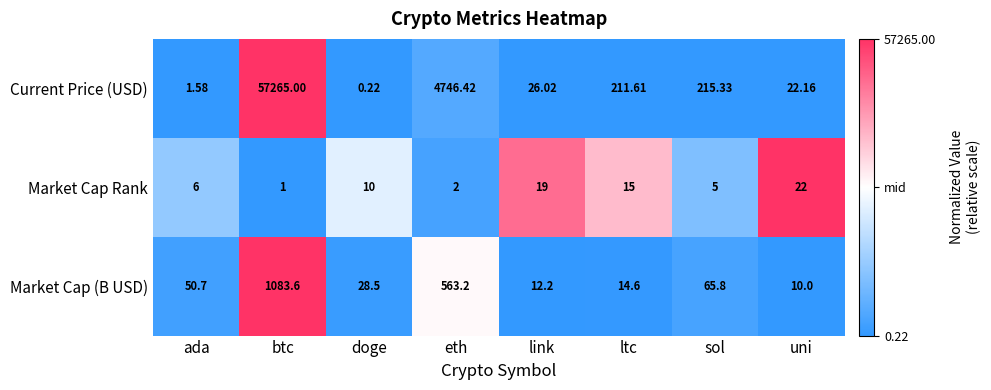

At which category does the chart reach its minimum across all series?

doge